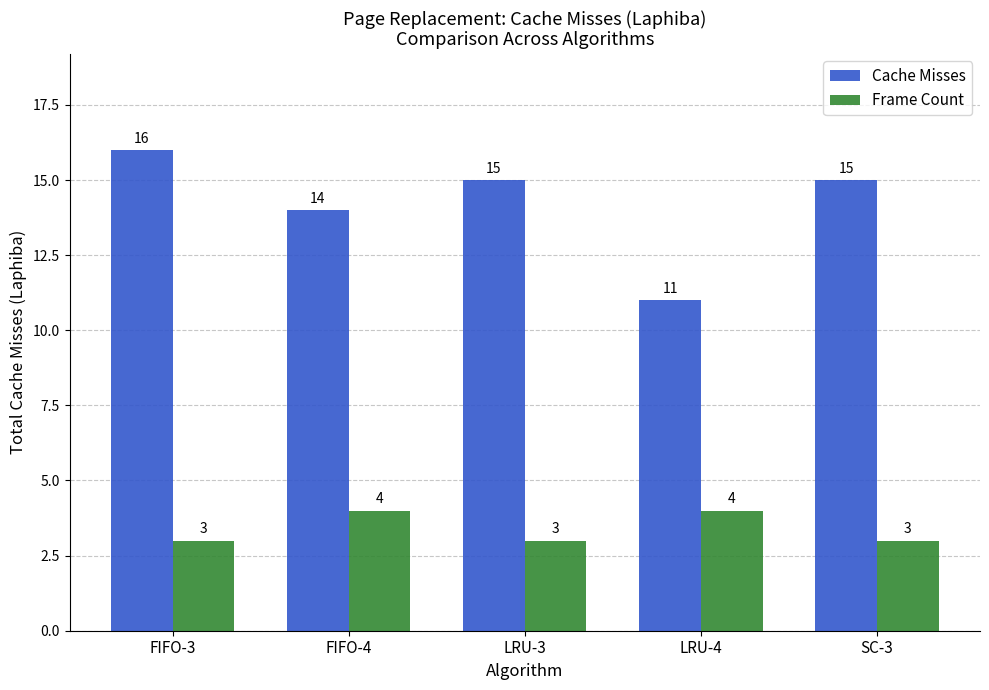

What is the difference between the highest and lowest values at SC-3?

12